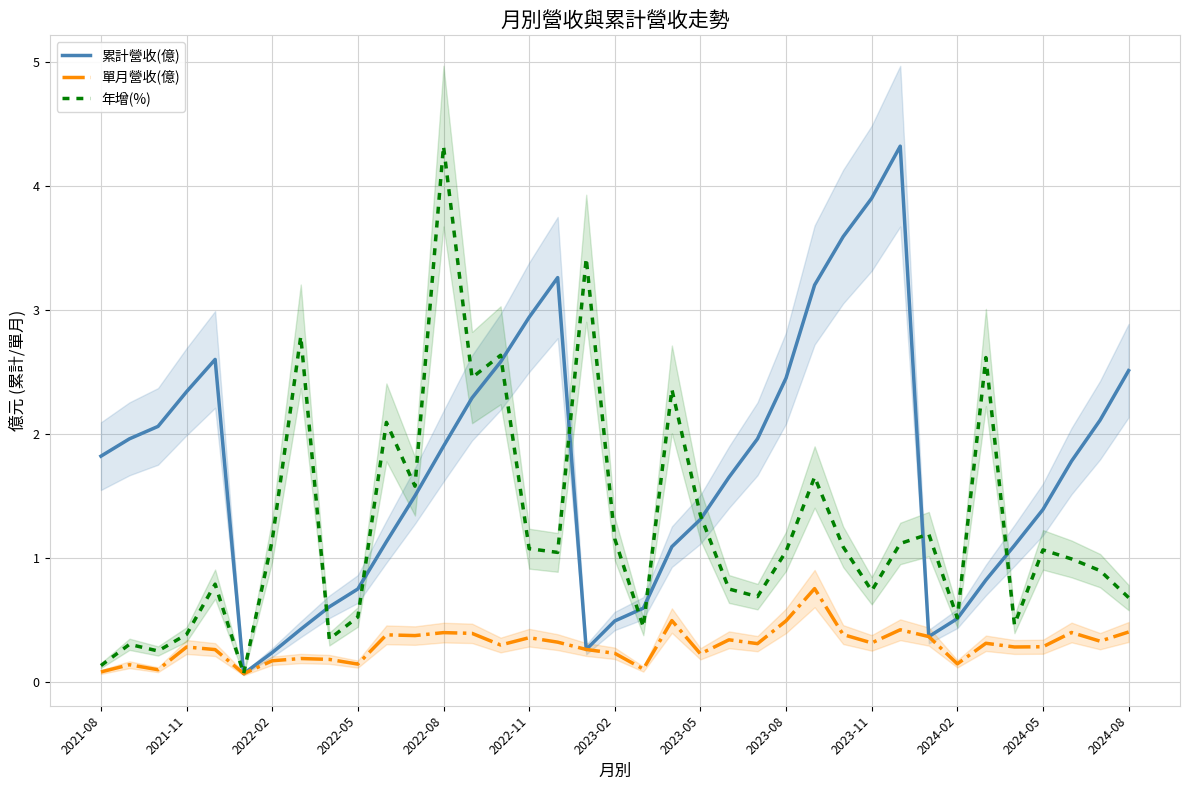

True or false: 單月營收(億) has more than 0 interior local peaks.

True